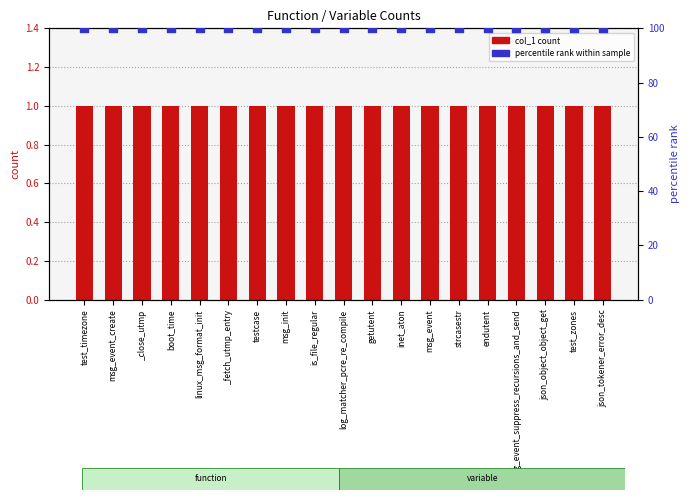

What are all the series names shown in the legend?

col_1 count, percentile rank within sample